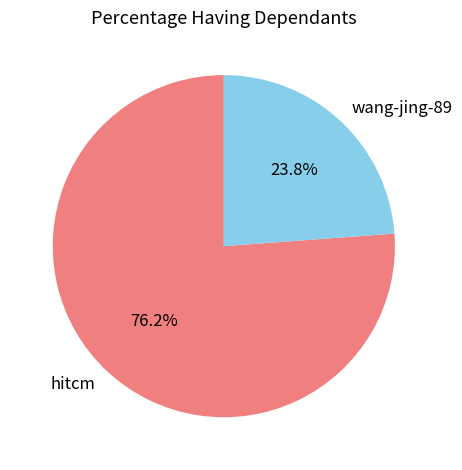

What is the ratio of the value at wang-jing-89 to the value at hitcm?

0.3